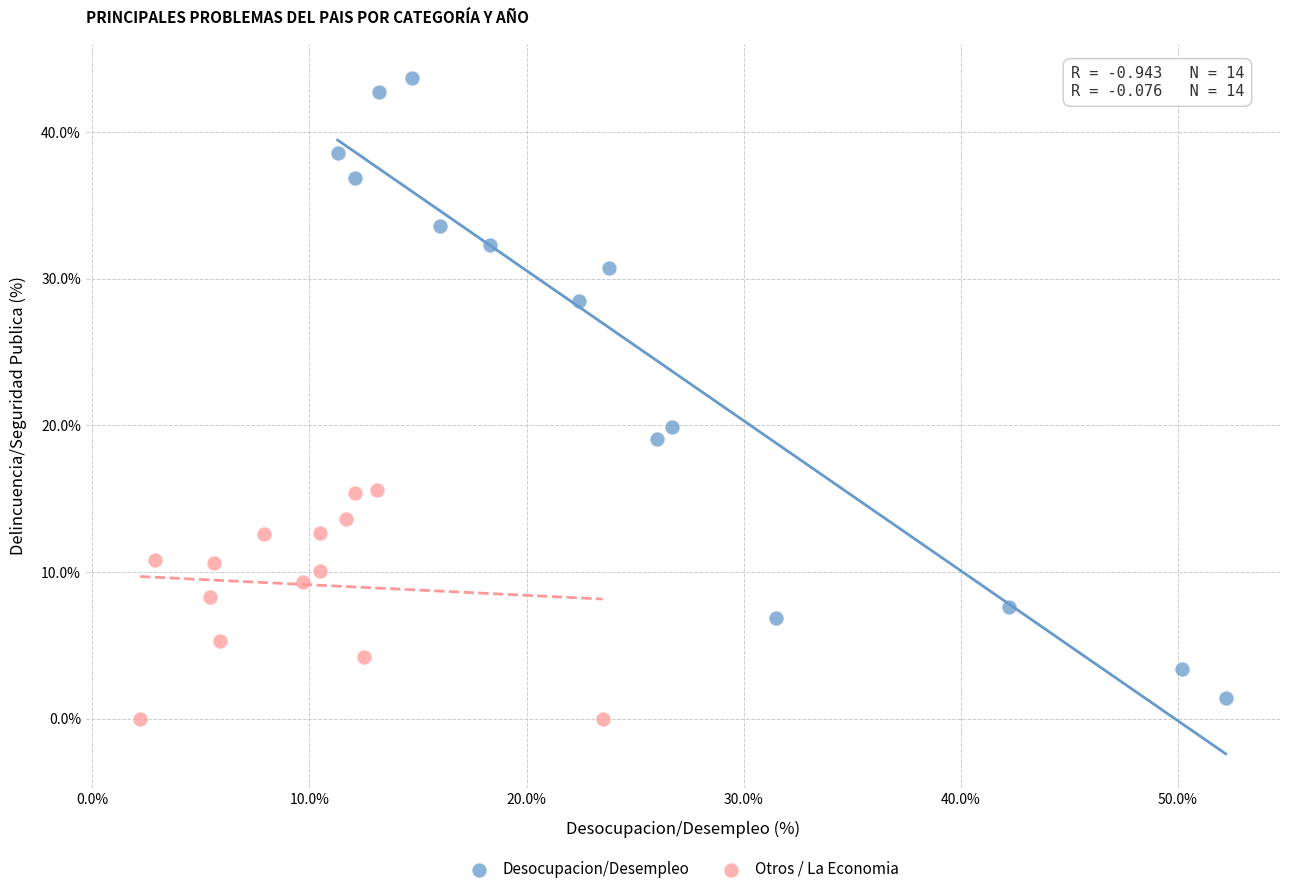

Which series has the widest spread of Y values?

Desocupacion/Desempleo